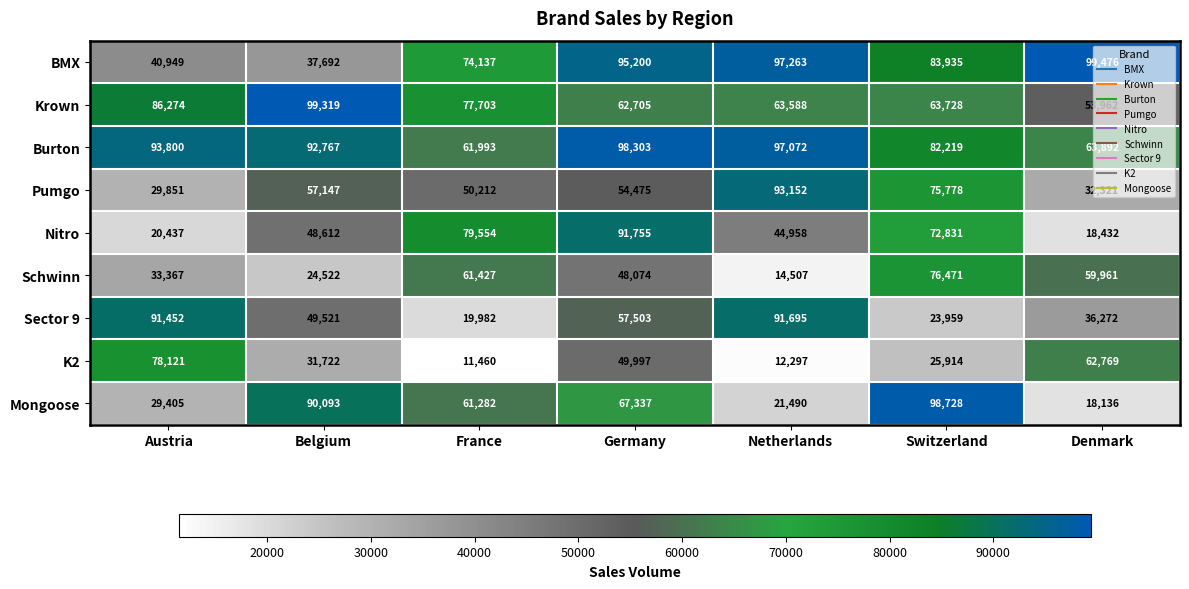

What is the minimum value shown in the chart?

11460